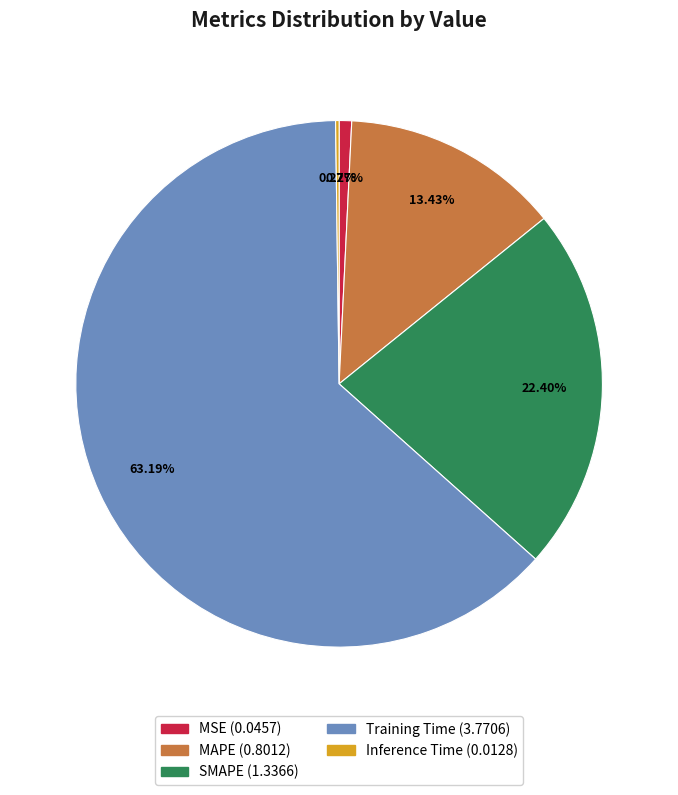

Which slice is the largest?

Training Time